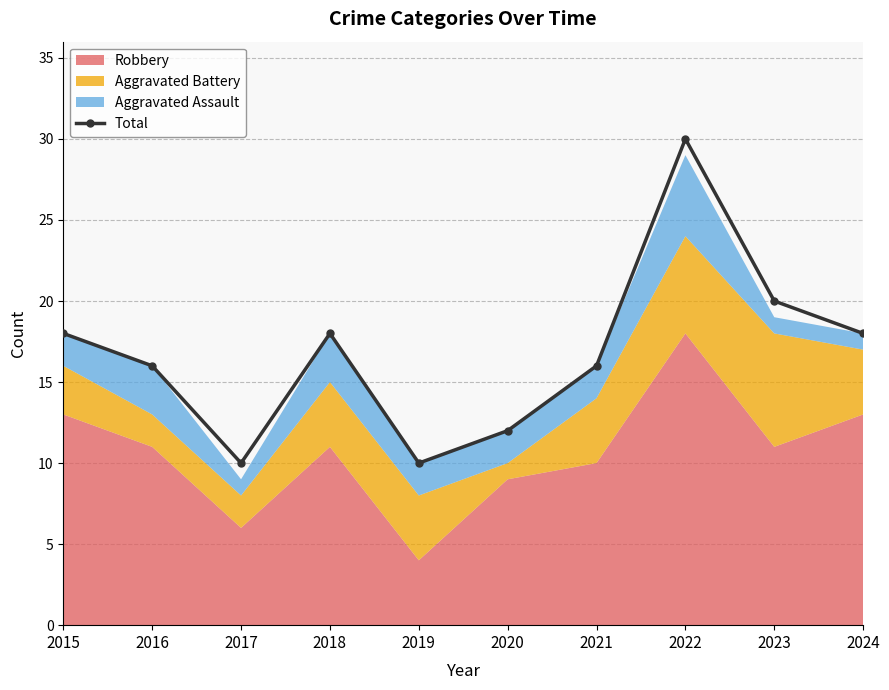

Reading left to right, transcribe all the data shown in this chart.

18	16	10	18	10	12	16	30	20	18